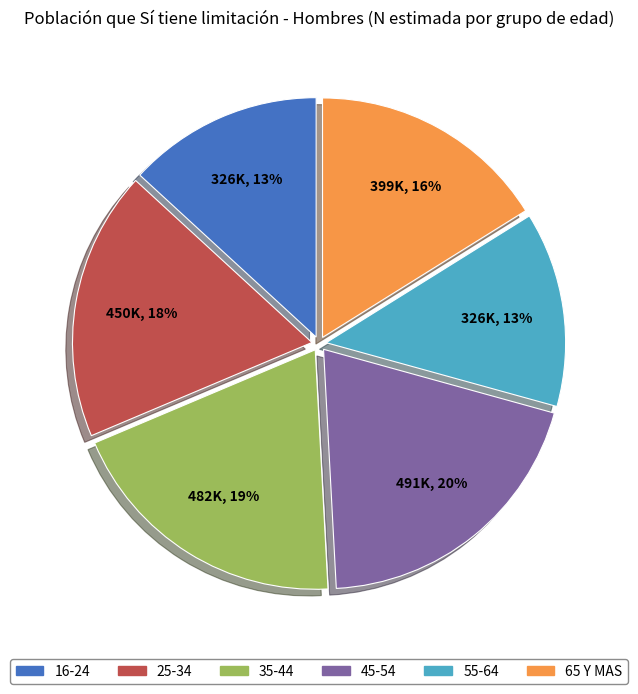

Is there any slice that represents more than half of the pie?

No